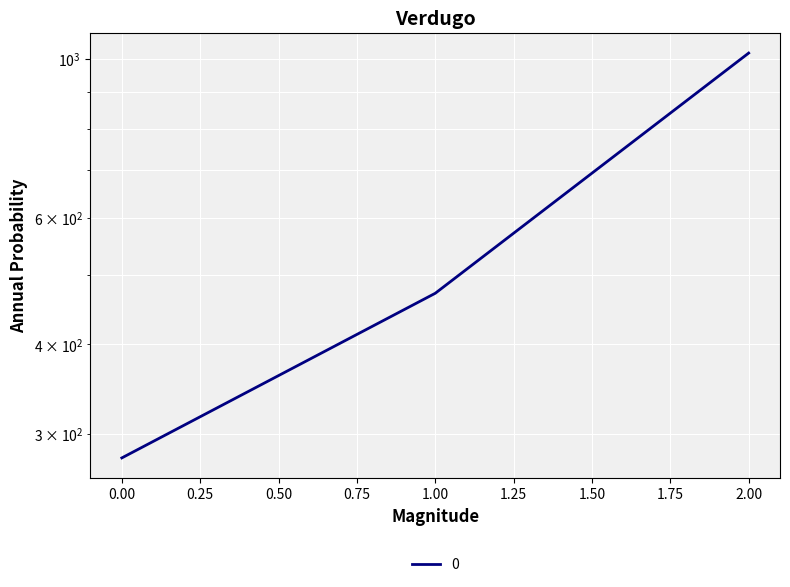

How many data points are above 471?

2